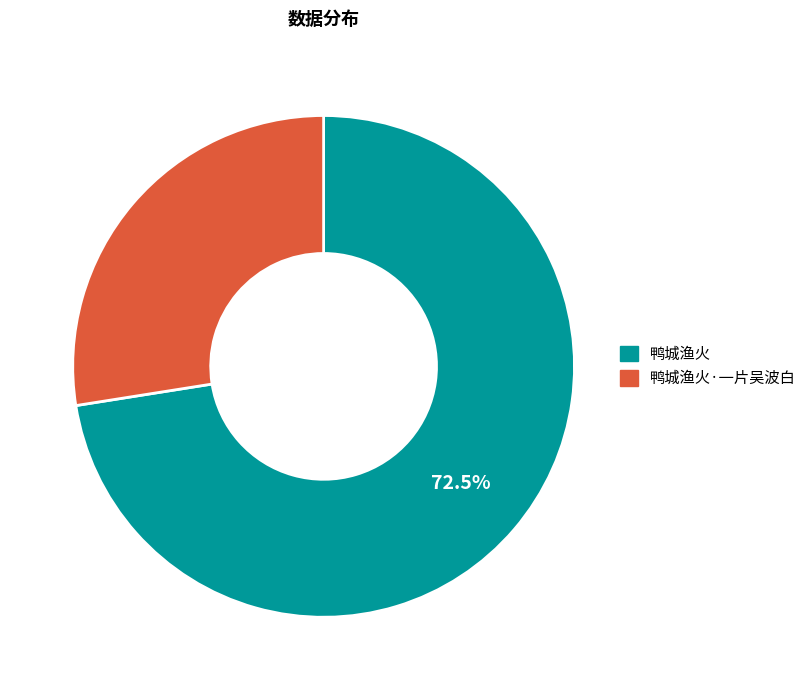

Does any single category account for the majority?

Yes